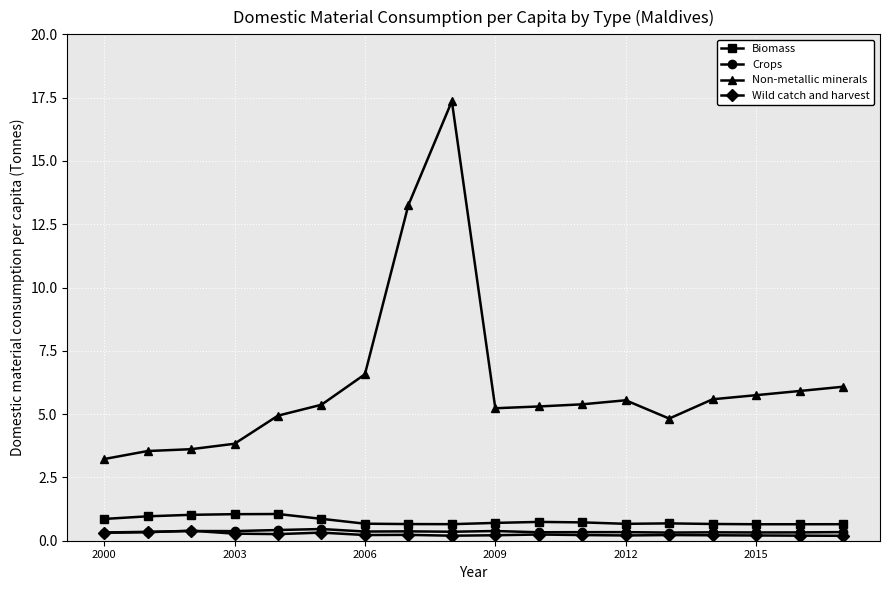

At how many categories does at least one series exceed 2?

18